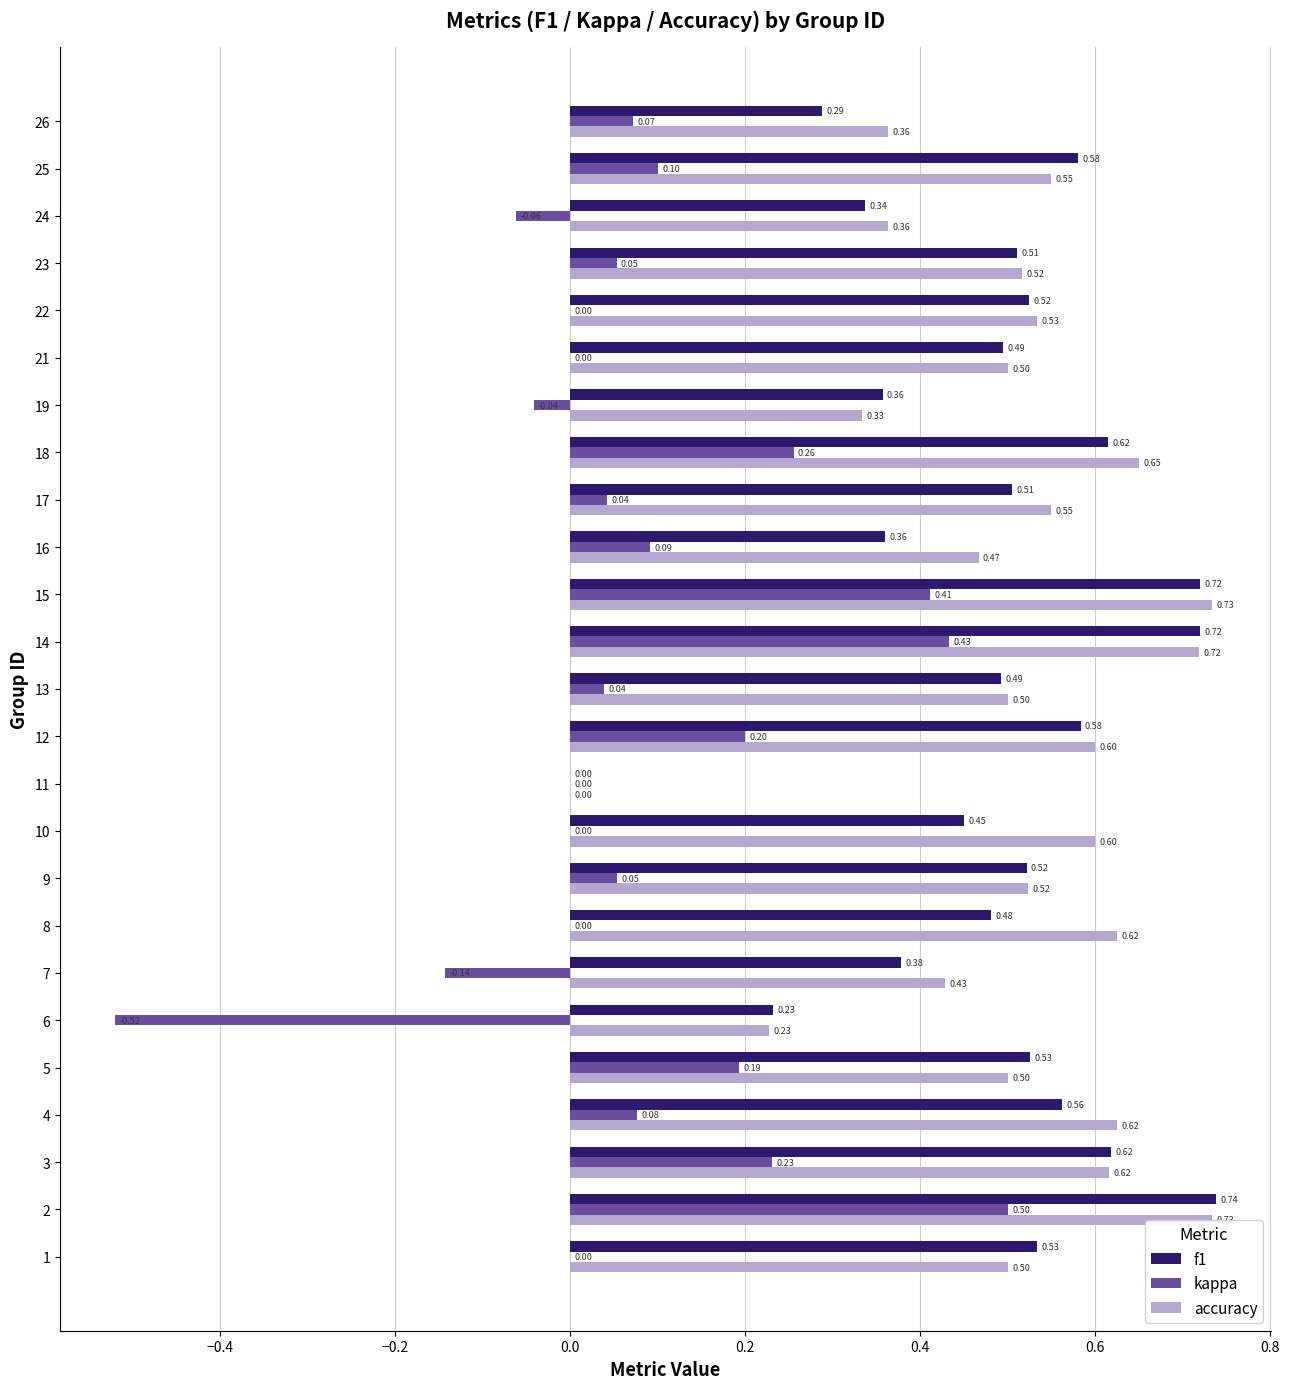

Which series changed the most between 6 and 8?

kappa